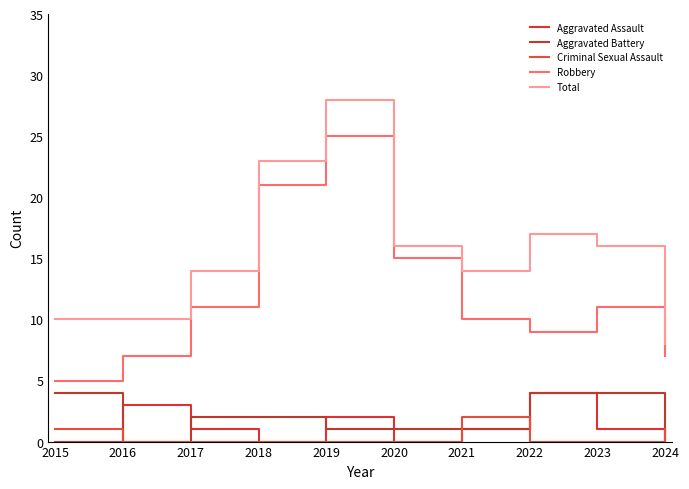

What is the maximum value for Criminal Sexual Assault?

2